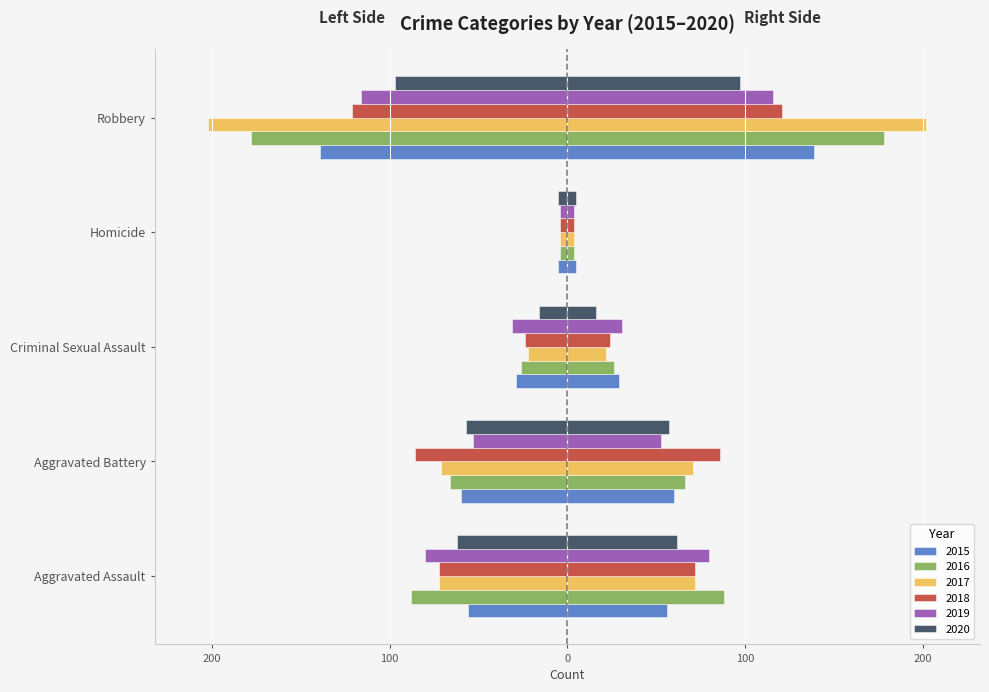

What are all the series names shown in the legend?

2015, 2016, 2017, 2018, 2019, 2020